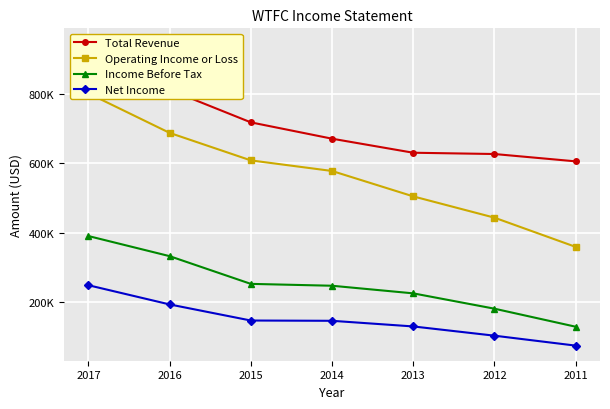

Reading left to right, list all the values displayed in this chart.

Total Revenue: 946500	812500	718500	671300	630700	627000	605800
Operating Income or Loss: 802300	688100	608600	578000	504600	443100	358700
Income Before Tax: 390000	331900	251800	246400	224400	180100	128000
Net Income: 247900	192400	145900	145100	128800	102100	73400